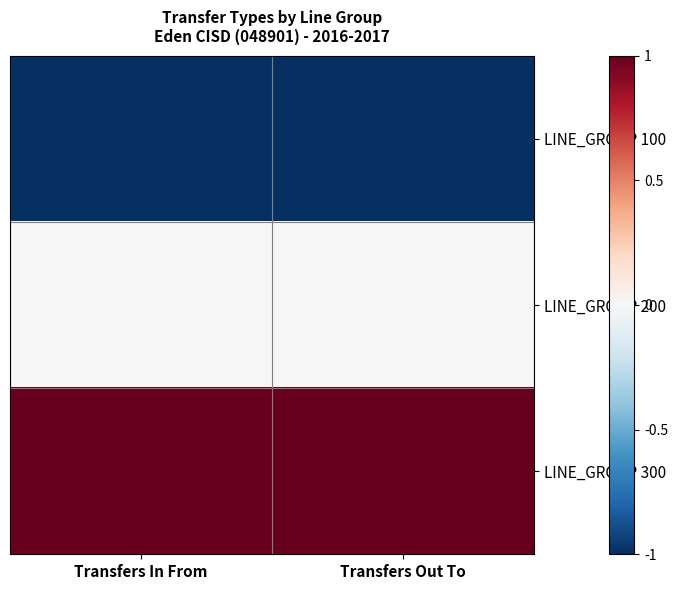

Reading left to right, what are all the values shown in this chart?

LINE_GROUP 100: Transfers In From=-1	Transfers Out To=-1
LINE_GROUP 200: Transfers In From=0	Transfers Out To=0
LINE_GROUP 300: Transfers In From=1	Transfers Out To=1